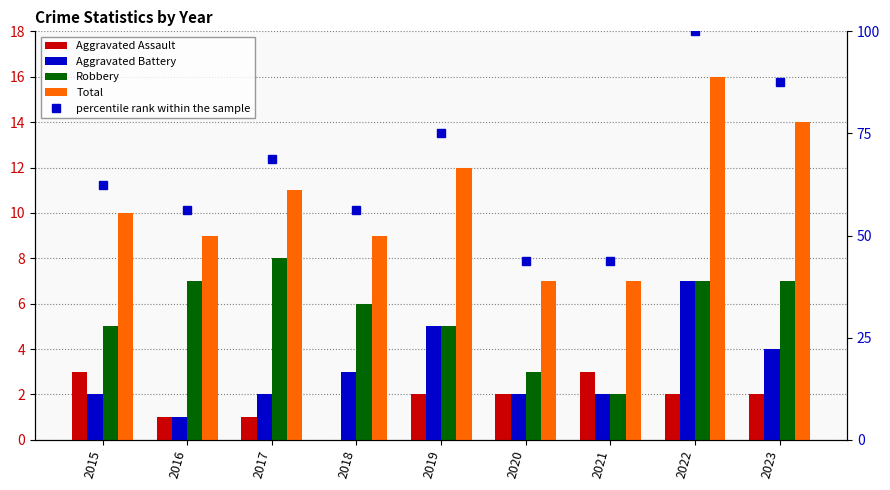

Between 2016 and 2018, which series saw the biggest shift?

Aggravated Battery